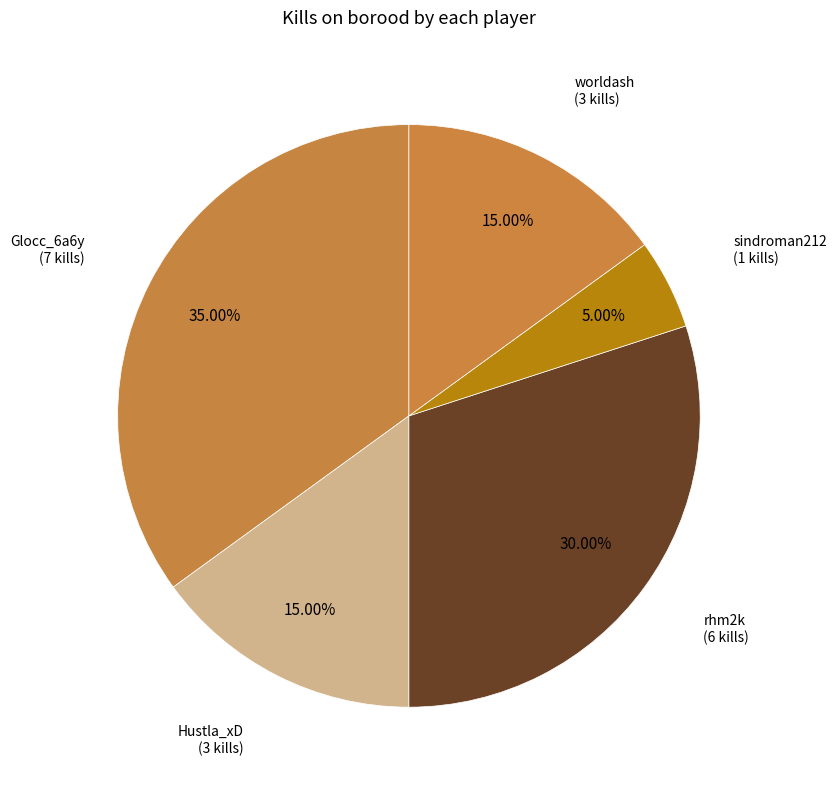

How many slices are in this pie chart?

5